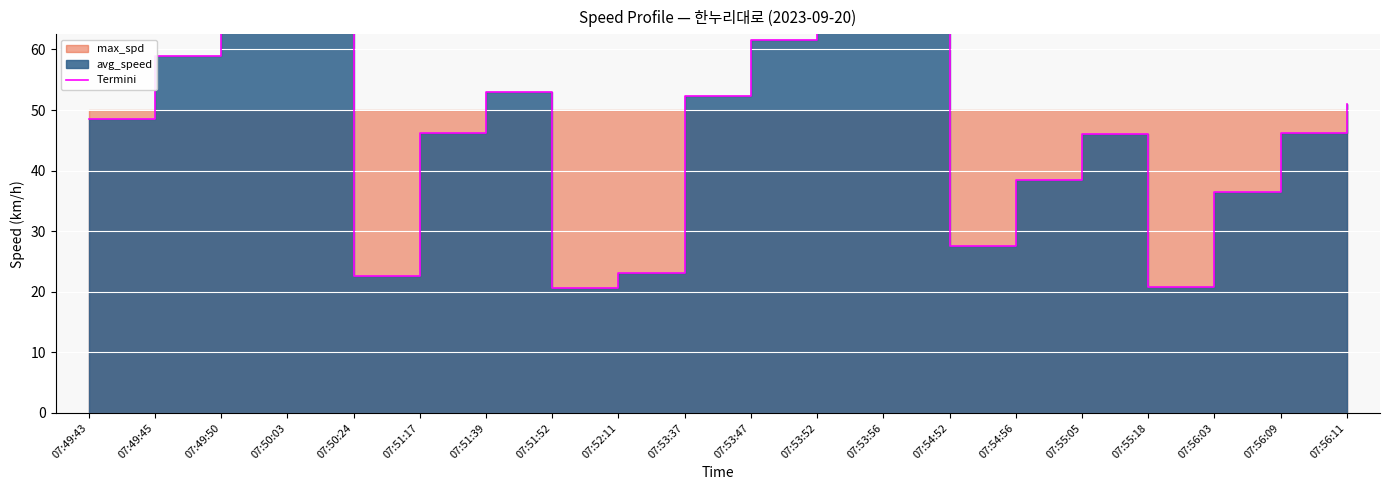

What is the label of the 20th point from the right?

07:49:43